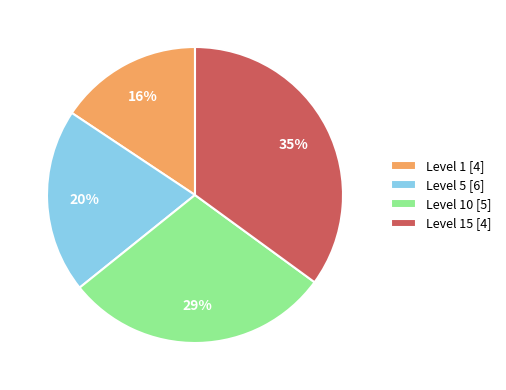

To the nearest percent, what is the average slice percentage?

25%